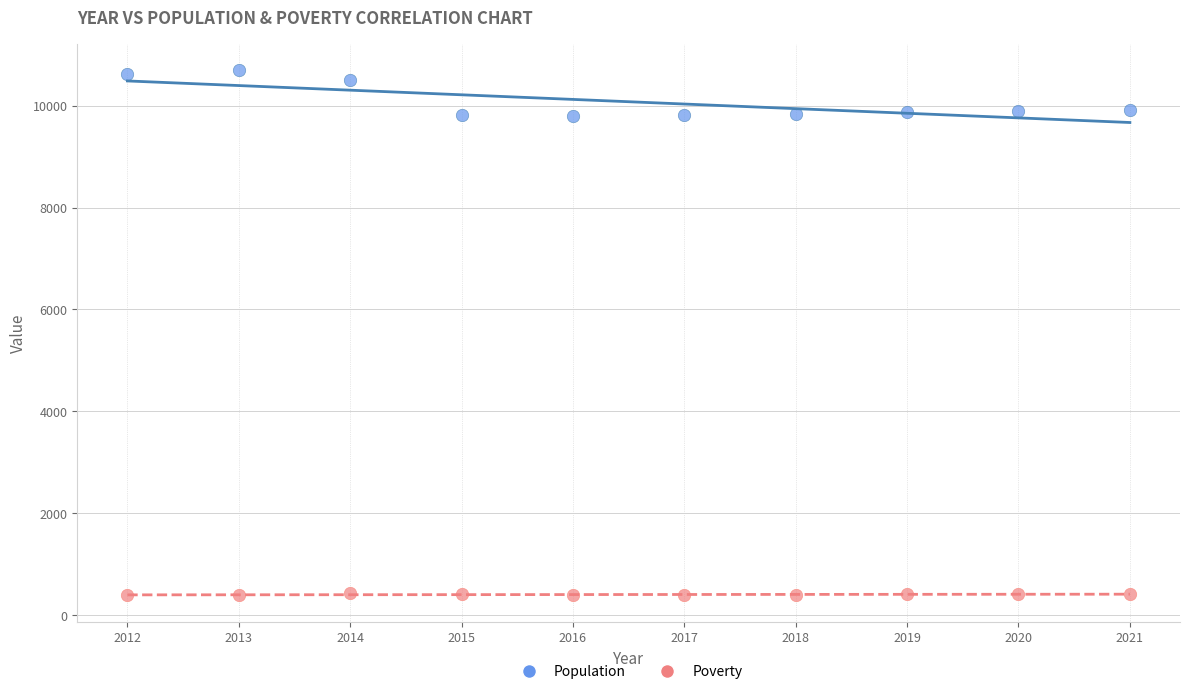

Across all data points, what is the range of Y values (max minus min)?

10312